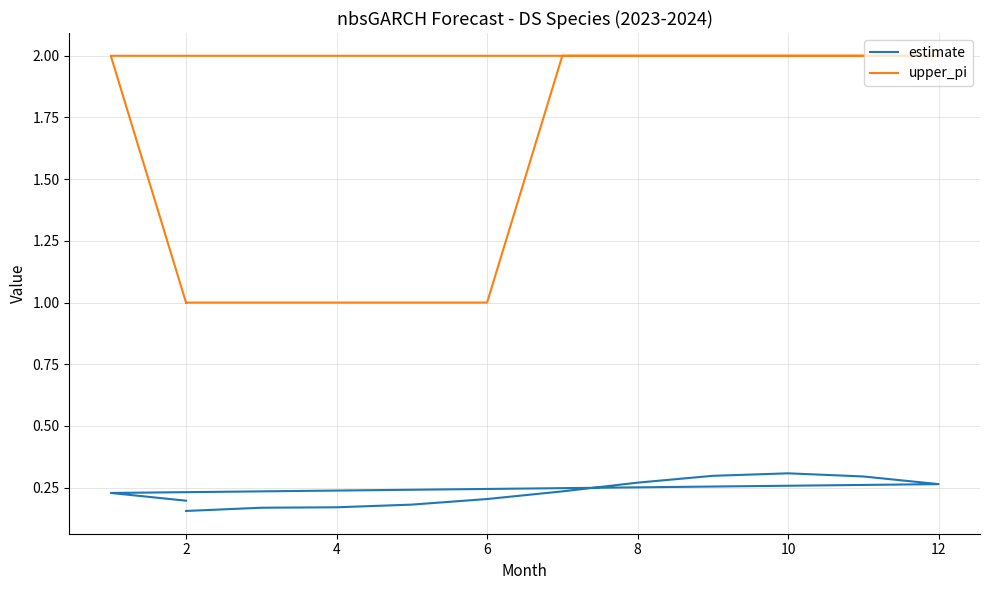

What is the difference between the highest and lowest values at 8?

1.7